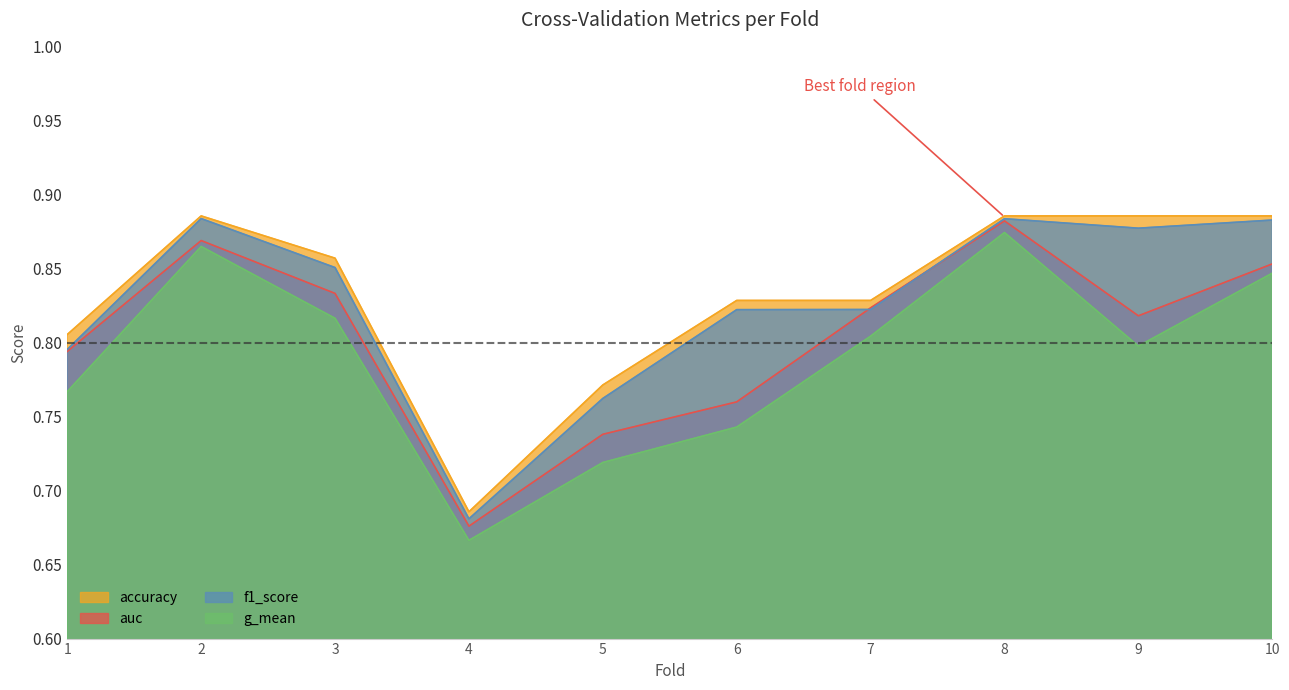

Does the chart have visible grid lines?

No